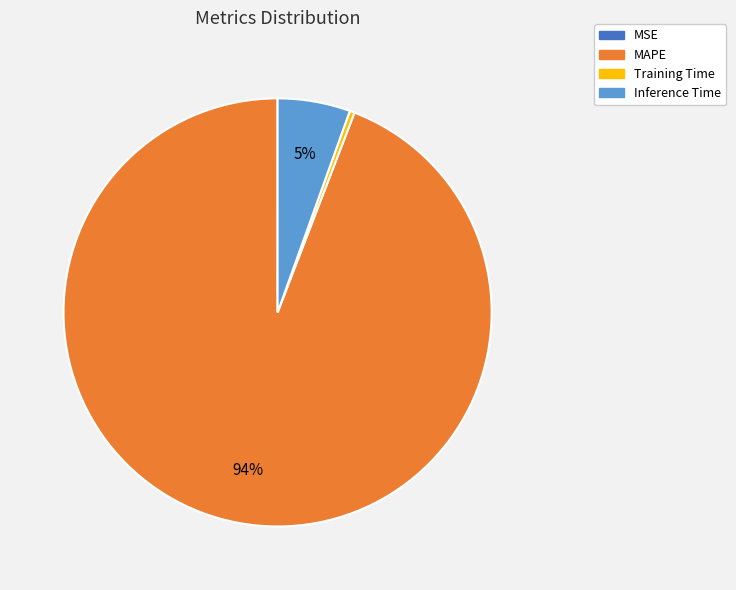

What is the largest slice in the pie chart?

MAPE